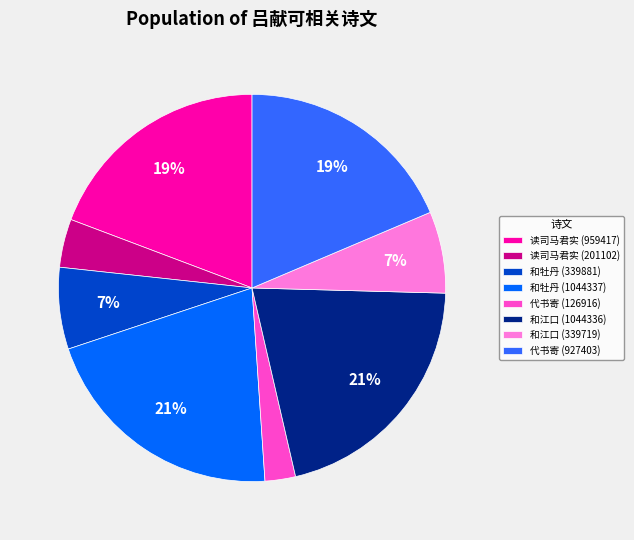

True or false: 和牡丹 (339881) accounts for 7% of the total.

True